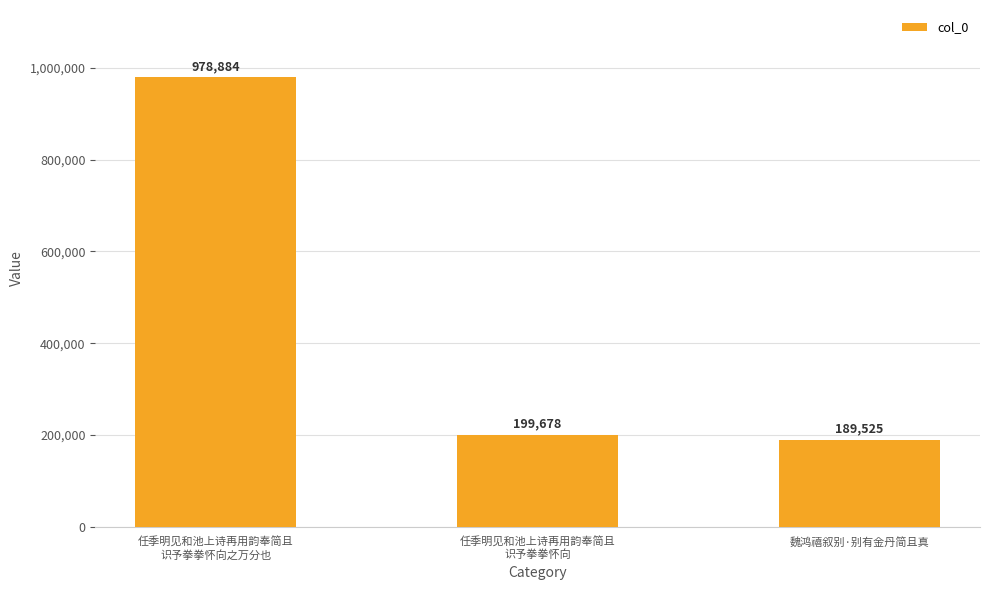

What is the sum of the values at 任季明见和池上诗再用韵奉简且
识予拳拳怀向之万分也 and 魏鸿禧叙别·别有金丹简且真?

1168409